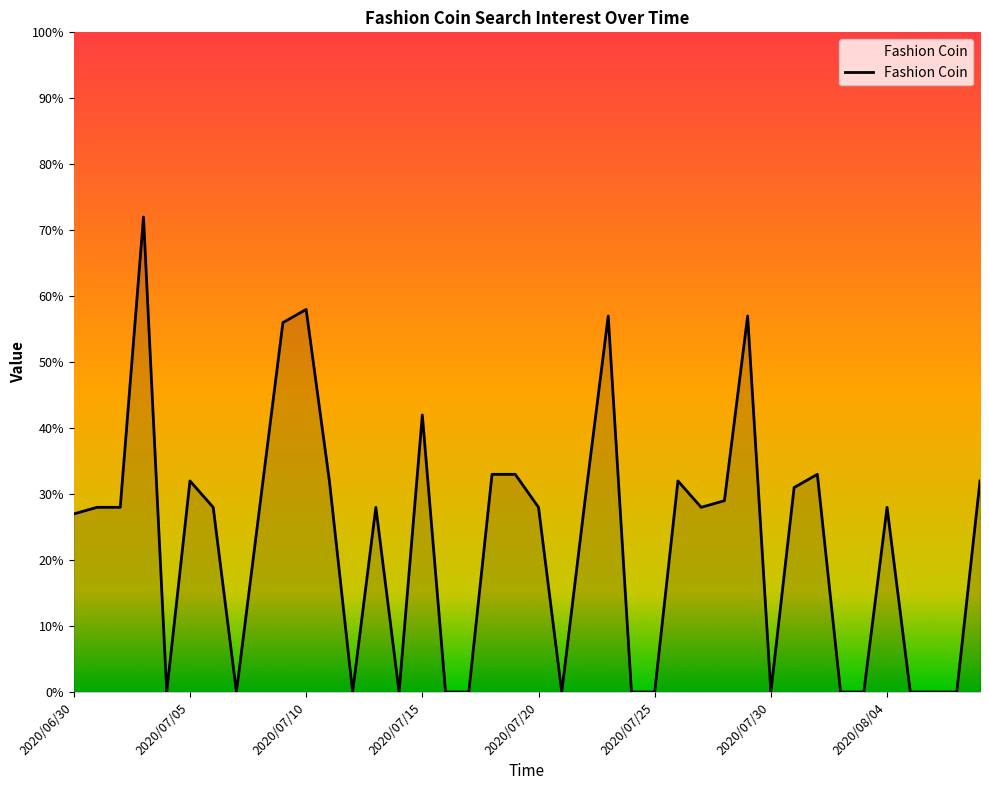

What is the maximum value shown in the chart?

72